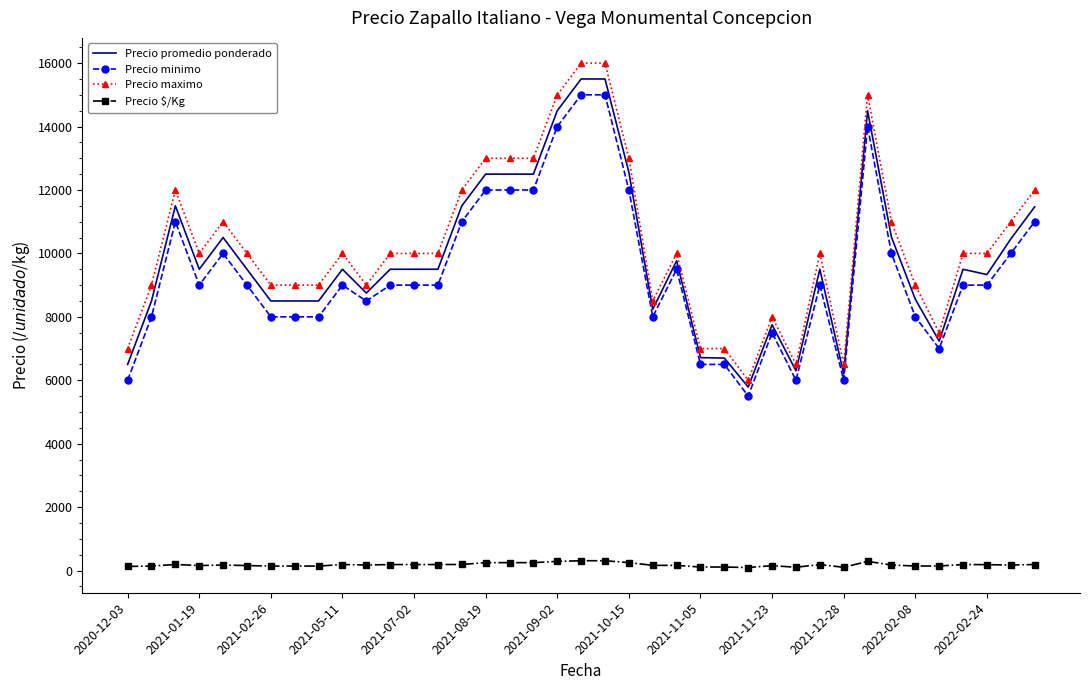

What is the difference between the maximum and minimum values in the Precio promedio ponderado series?

9714